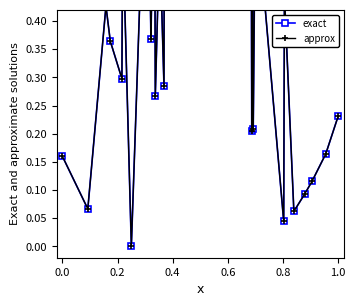

How many lines are shown in the chart?

2